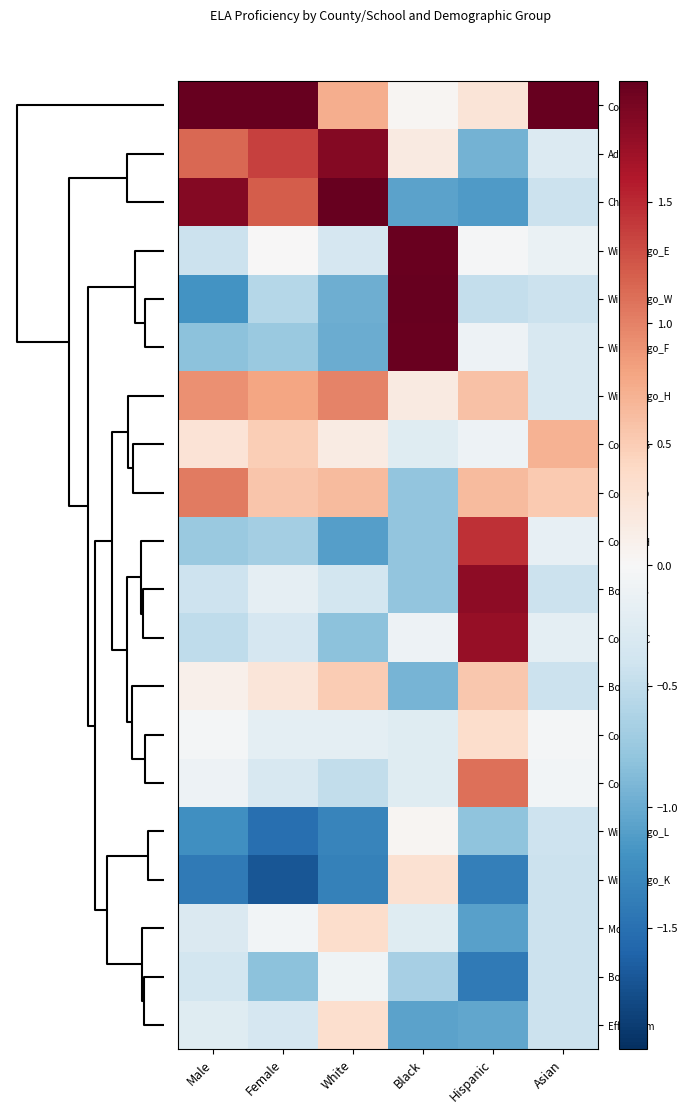

List the series in order of their peak value, highest first.

Cook_PG, Winnebago_W, Christian, Winnebago_E, Winnebago_F, Adams, Boone_S, Cook_WC, Cook_OH, Cook_JL, Cook_CO, Winnebago_H, Cook_WS, Boone_C, Cook_CS, Morgan, Effingham, Winnebago_K, Winnebago_L, Bond